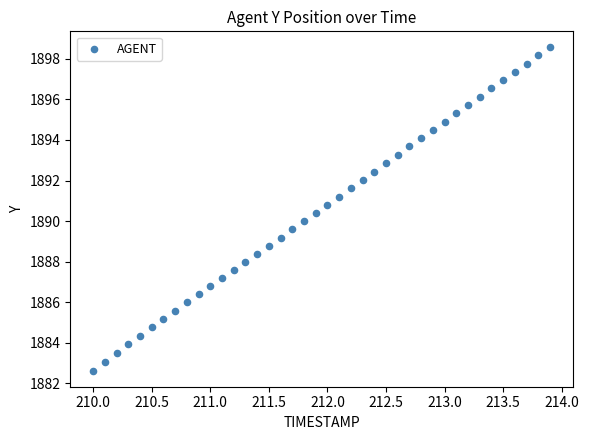

What is the range of Y values (max minus min)?

15.9